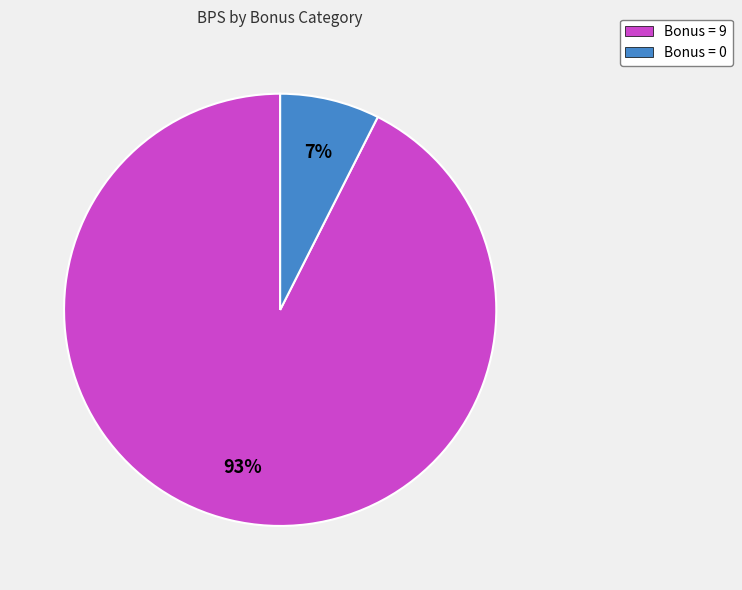

How many slices are in this pie chart?

2